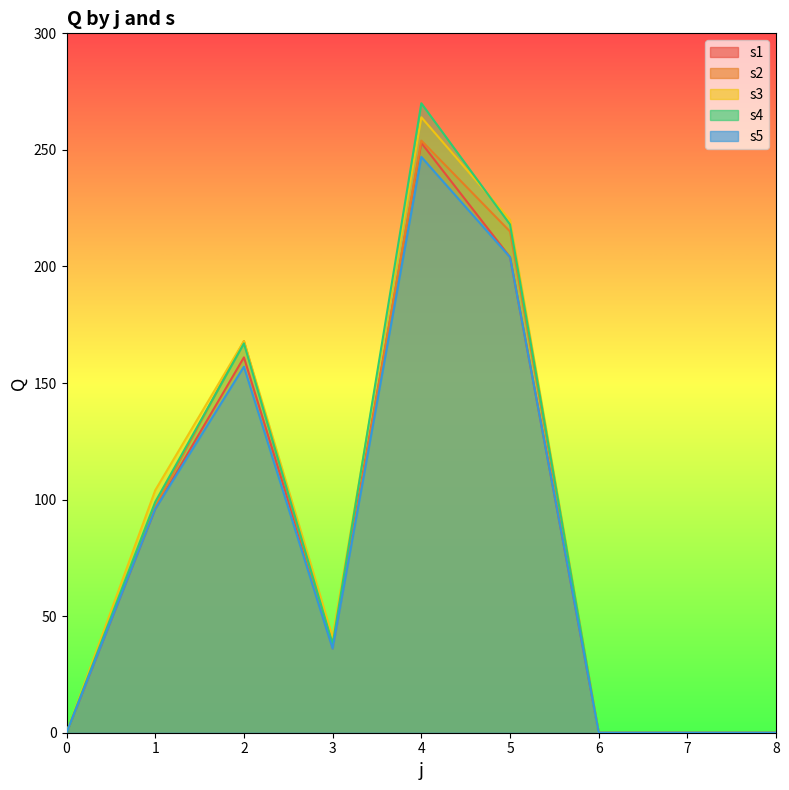

List the labels in order of s4 value, largest first.

4, 5, 2, 1, 3, 0, 6, 7, 8